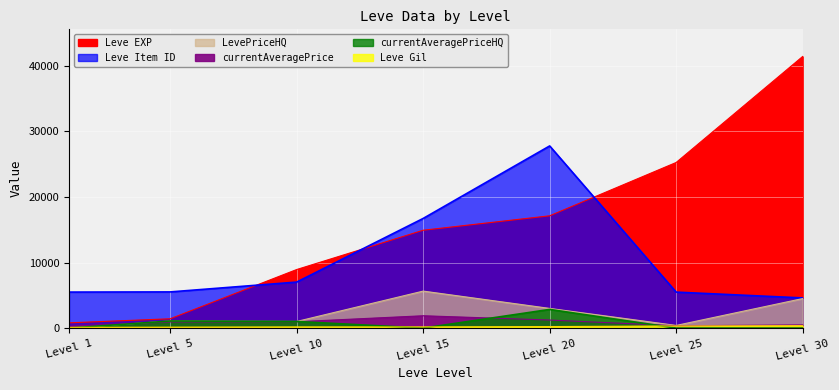

The Leve Item ID series shows 5489.0 at Level 1. True or false?

True